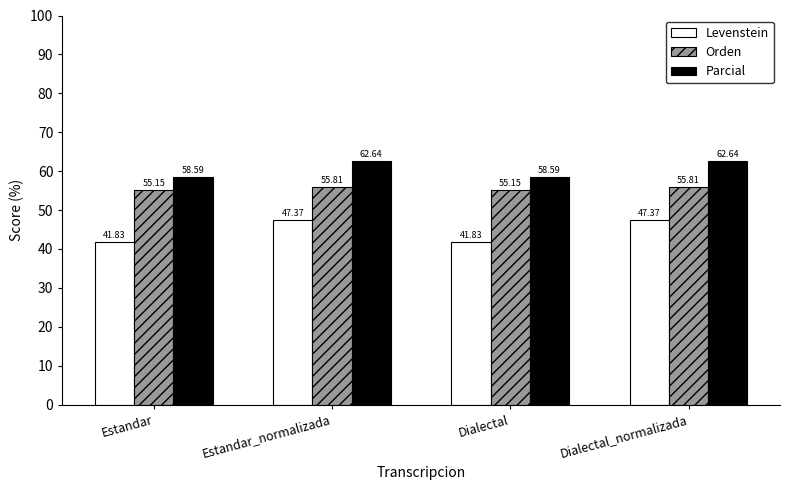

Where does the Parcial series first go above 62?

Estandar_normalizada